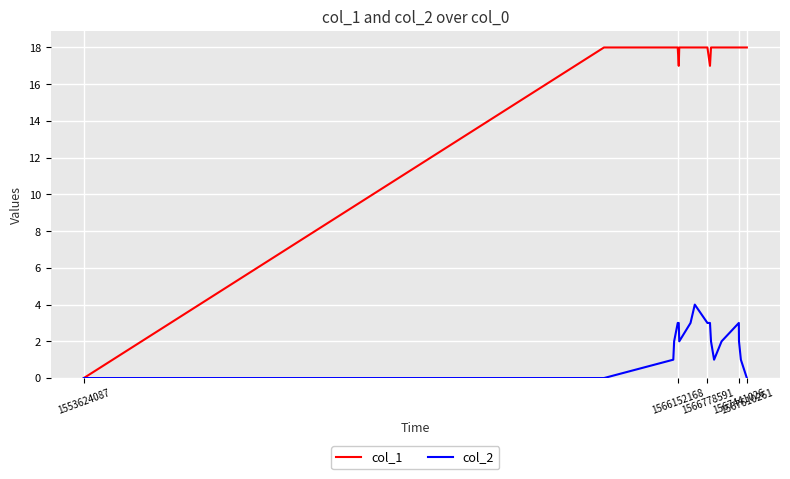

Which series has the largest total across all categories?

col_1